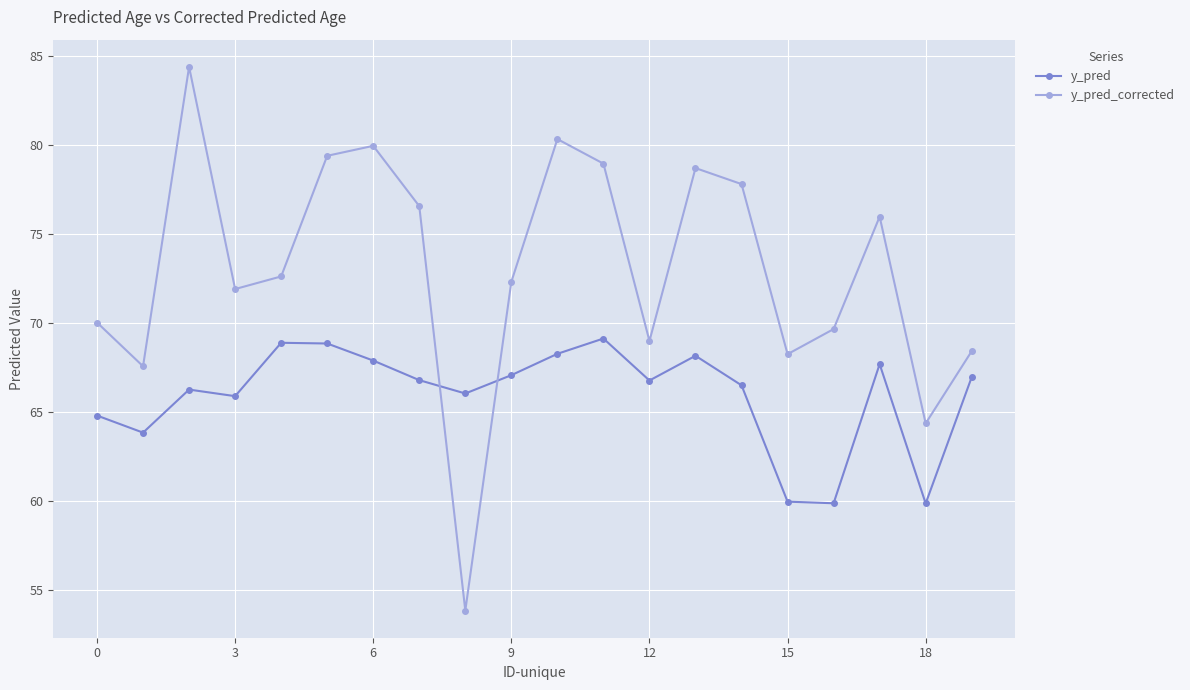

What is the value of the y_pred_corrected point at the 8th from the left?

76.6